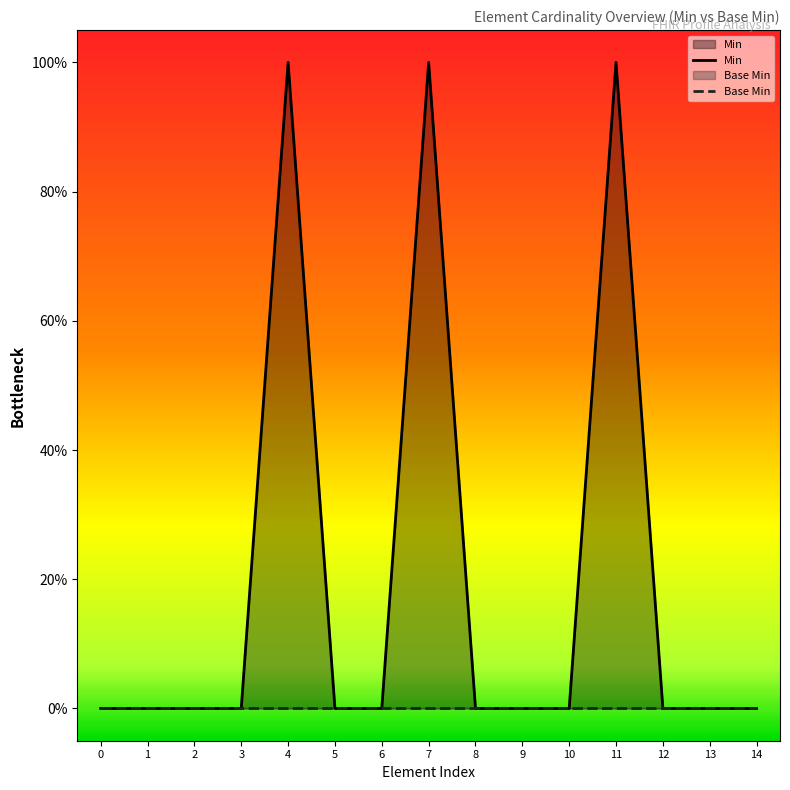

True or false: Base Min and Min cross at least once.

False